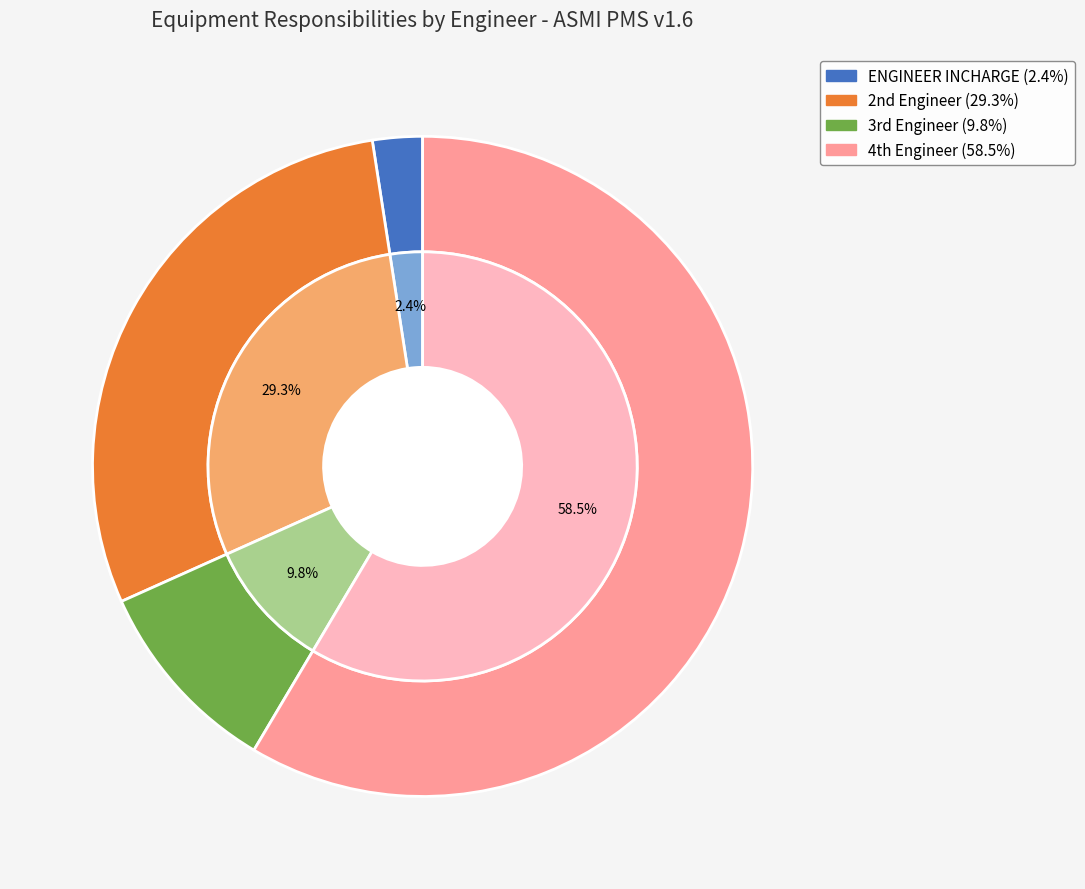

To the nearest percent, what is the average slice percentage?

25%